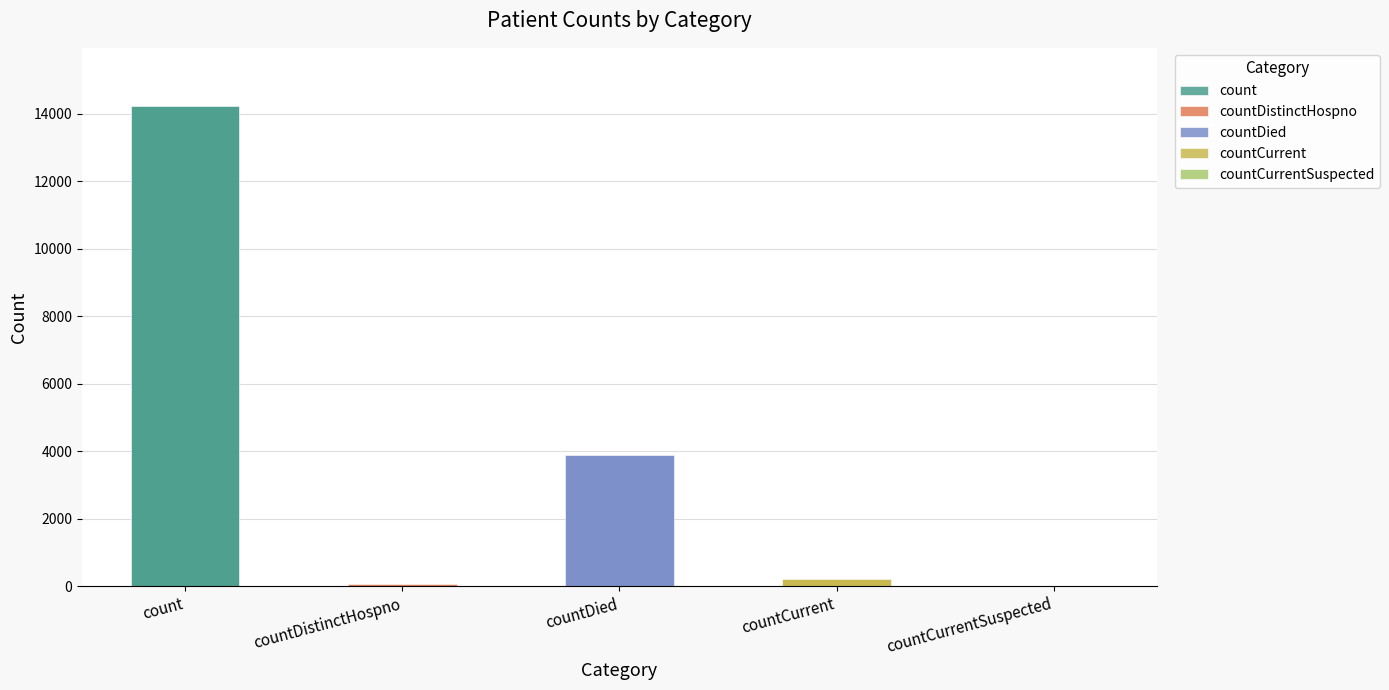

Where does the data first go above 212?

count